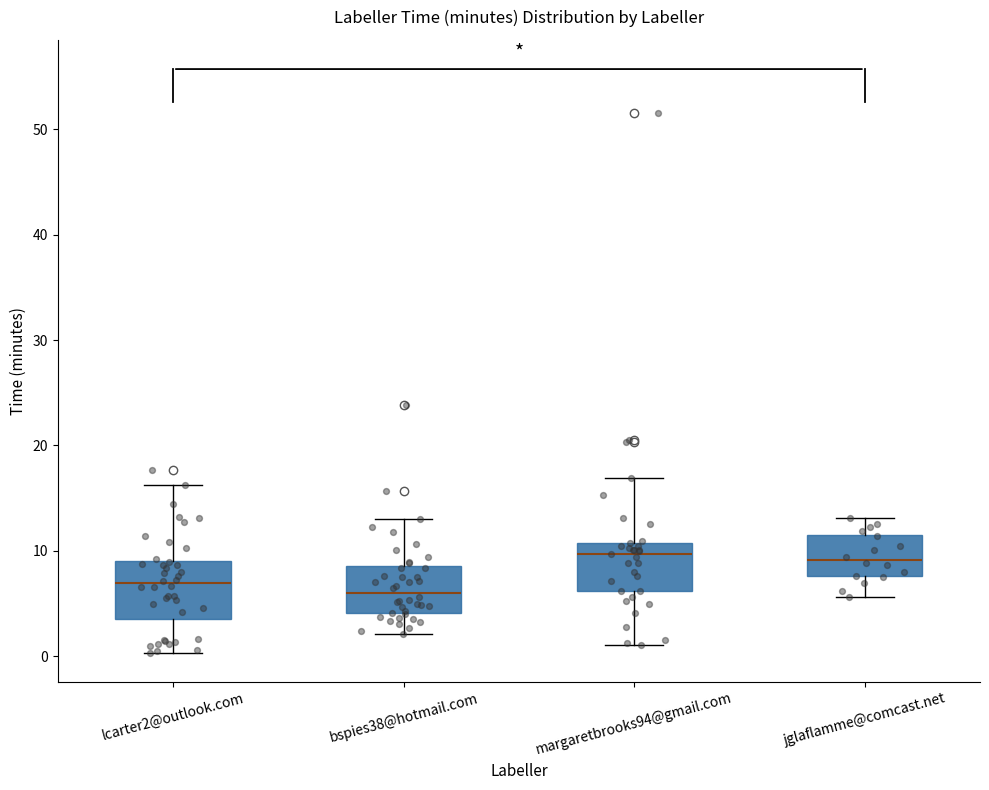

Where is the lower edge of the box for lcarter2@outlook.com on the y-axis? The values are not printed on the chart, so give them approximately, as read against the axis.

4